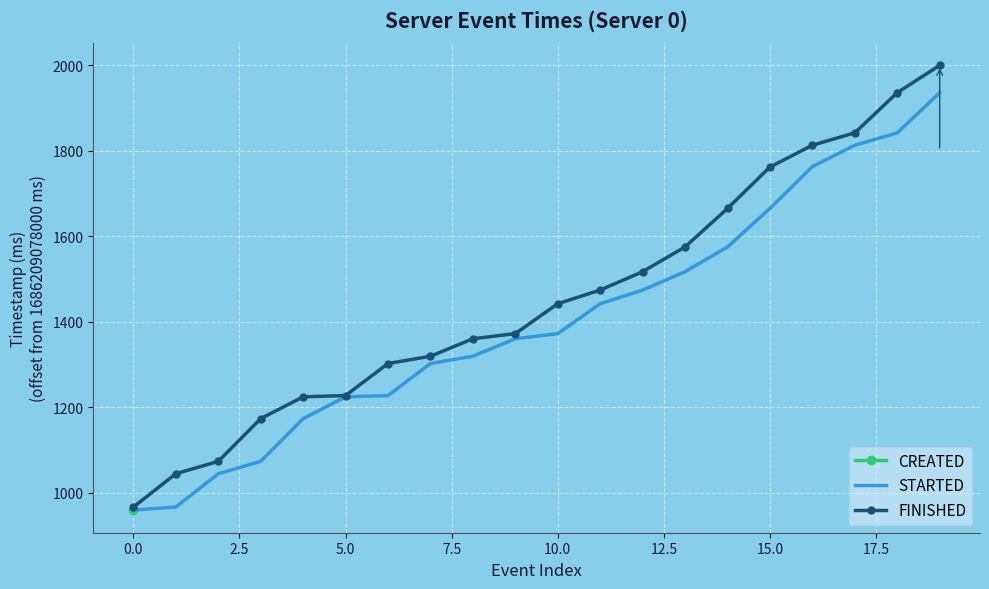

At how many categories does at least one series exceed 1204?

16